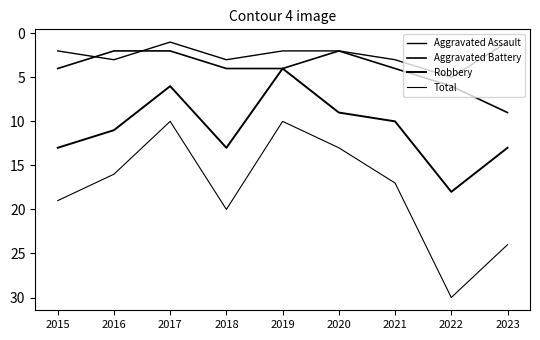

How many lines are shown in the chart?

4